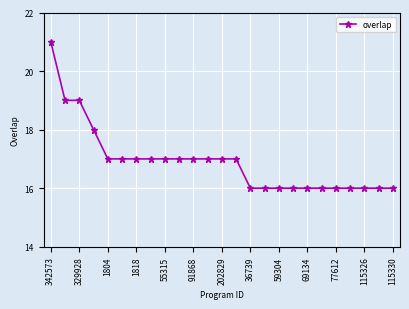

What is the sum of all values?

423